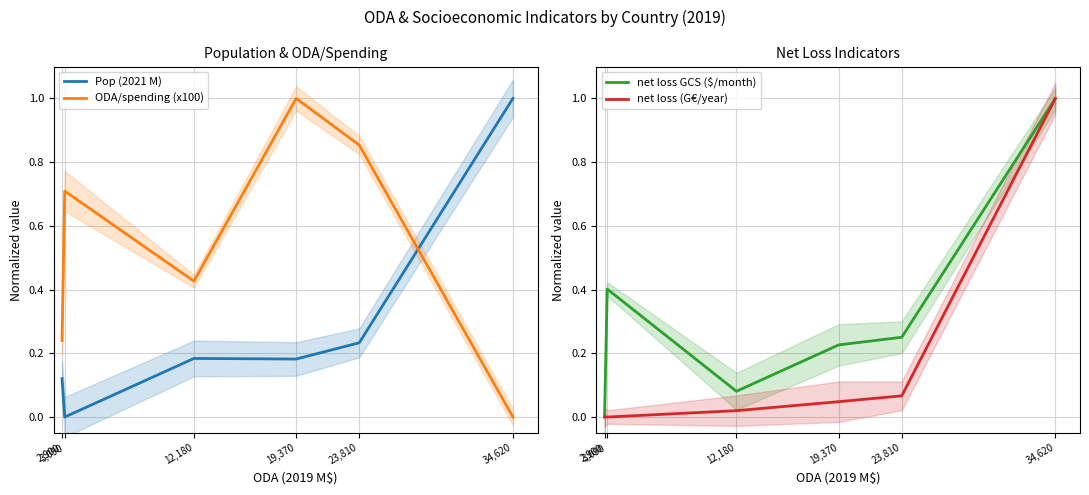

Rank the series by their maximum value, from highest to lowest.

Pop (2021 M), net loss (G€/year), net loss GCS ($/month), ODA/spending (x100)